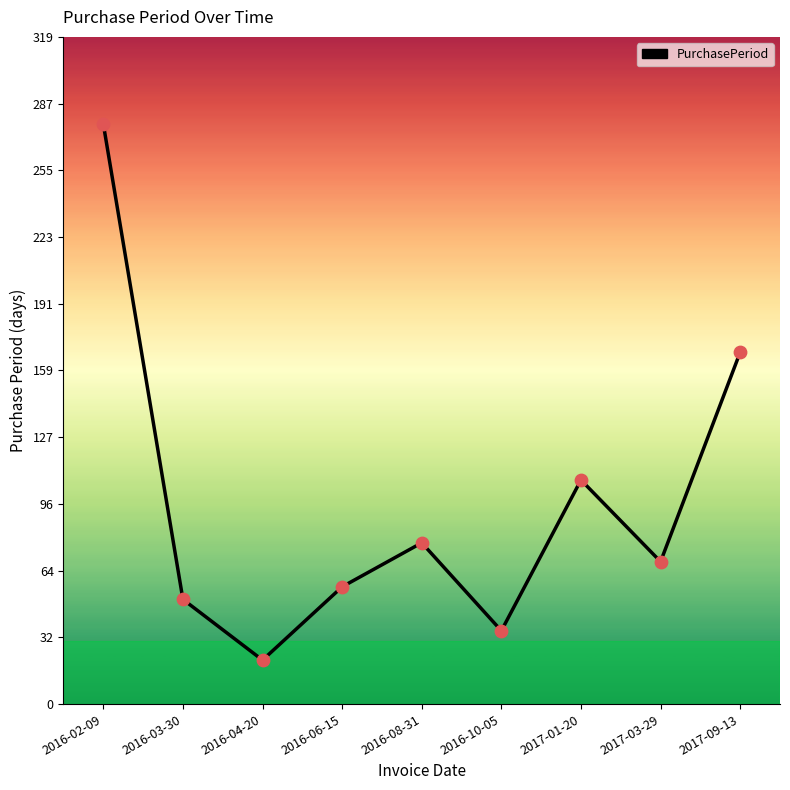

What is the ratio of the value at 2017-03-29 to the value at 2016-04-20?

3.2